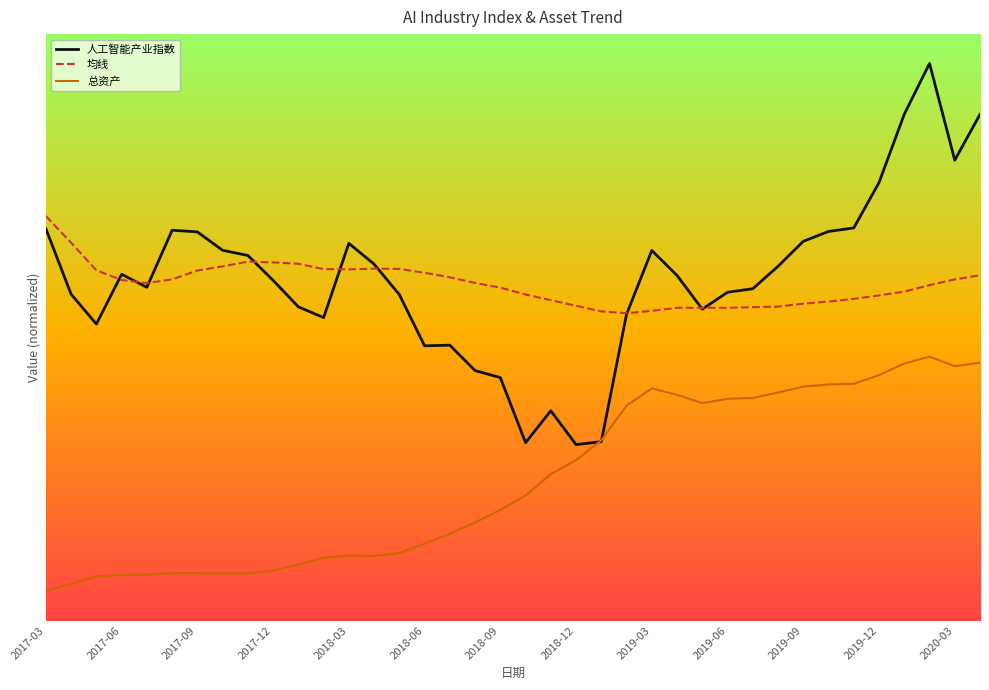

What are all the series names shown in the legend?

人工智能产业指数, 均线, 总资产